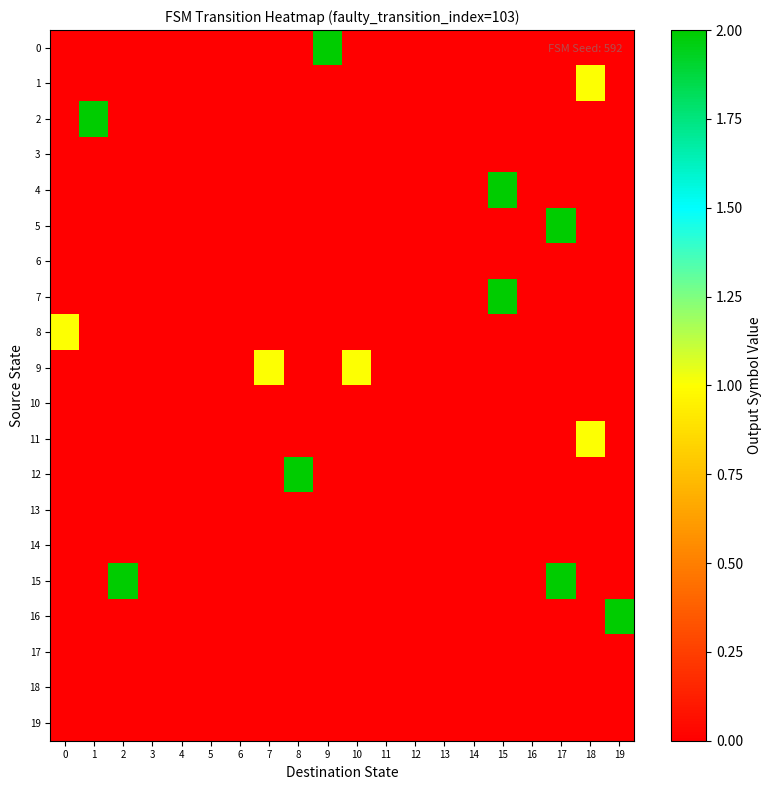

Reading left to right, list all the values displayed in this chart.

0: 0=0	1=0	2=0	3=0	4=0	5=0	6=0	7=0	8=0	9=2	10=0	11=0	12=0	13=0	14=0	15=0	16=0	17=0	18=0	19=0
1: 0=0	1=0	2=0	3=0	4=0	5=0	6=0	7=0	8=0	9=0	10=0	11=0	12=0	13=0	14=0	15=0	16=0	17=0	18=1	19=0
2: 0=0	1=2	2=0	3=0	4=0	5=0	6=0	7=0	8=0	9=0	10=0	11=0	12=0	13=0	14=0	15=0	16=0	17=0	18=0	19=0
3: 0=0	1=0	2=0	3=0	4=0	5=0	6=0	7=0	8=0	9=0	10=0	11=0	12=0	13=0	14=0	15=0	16=0	17=0	18=0	19=0
4: 0=0	1=0	2=0	3=0	4=0	5=0	6=0	7=0	8=0	9=0	10=0	11=0	12=0	13=0	14=0	15=2	16=0	17=0	18=0	19=0
5: 0=0	1=0	2=0	3=0	4=0	5=0	6=0	7=0	8=0	9=0	10=0	11=0	12=0	13=0	14=0	15=0	16=0	17=2	18=0	19=0
6: 0=0	1=0	2=0	3=0	4=0	5=0	6=0	7=0	8=0	9=0	10=0	11=0	12=0	13=0	14=0	15=0	16=0	17=0	18=0	19=0
7: 0=0	1=0	2=0	3=0	4=0	5=0	6=0	7=0	8=0	9=0	10=0	11=0	12=0	13=0	14=0	15=2	16=0	17=0	18=0	19=0
8: 0=1	1=0	2=0	3=0	4=0	5=0	6=0	7=0	8=0	9=0	10=0	11=0	12=0	13=0	14=0	15=0	16=0	17=0	18=0	19=0
9: 0=0	1=0	2=0	3=0	4=0	5=0	6=0	7=1	8=0	9=0	10=1	11=0	12=0	13=0	14=0	15=0	16=0	17=0	18=0	19=0
10: 0=0	1=0	2=0	3=0	4=0	5=0	6=0	7=0	8=0	9=0	10=0	11=0	12=0	13=0	14=0	15=0	16=0	17=0	18=0	19=0
11: 0=0	1=0	2=0	3=0	4=0	5=0	6=0	7=0	8=0	9=0	10=0	11=0	12=0	13=0	14=0	15=0	16=0	17=0	18=1	19=0
12: 0=0	1=0	2=0	3=0	4=0	5=0	6=0	7=0	8=2	9=0	10=0	11=0	12=0	13=0	14=0	15=0	16=0	17=0	18=0	19=0
13: 0=0	1=0	2=0	3=0	4=0	5=0	6=0	7=0	8=0	9=0	10=0	11=0	12=0	13=0	14=0	15=0	16=0	17=0	18=0	19=0
14: 0=0	1=0	2=0	3=0	4=0	5=0	6=0	7=0	8=0	9=0	10=0	11=0	12=0	13=0	14=0	15=0	16=0	17=0	18=0	19=0
15: 0=0	1=0	2=2	3=0	4=0	5=0	6=0	7=0	8=0	9=0	10=0	11=0	12=0	13=0	14=0	15=0	16=0	17=2	18=0	19=0
16: 0=0	1=0	2=0	3=0	4=0	5=0	6=0	7=0	8=0	9=0	10=0	11=0	12=0	13=0	14=0	15=0	16=0	17=0	18=0	19=2
17: 0=0	1=0	2=0	3=0	4=0	5=0	6=0	7=0	8=0	9=0	10=0	11=0	12=0	13=0	14=0	15=0	16=0	17=0	18=0	19=0
18: 0=0	1=0	2=0	3=0	4=0	5=0	6=0	7=0	8=0	9=0	10=0	11=0	12=0	13=0	14=0	15=0	16=0	17=0	18=0	19=0
19: 0=0	1=0	2=0	3=0	4=0	5=0	6=0	7=0	8=0	9=0	10=0	11=0	12=0	13=0	14=0	15=0	16=0	17=0	18=0	19=0